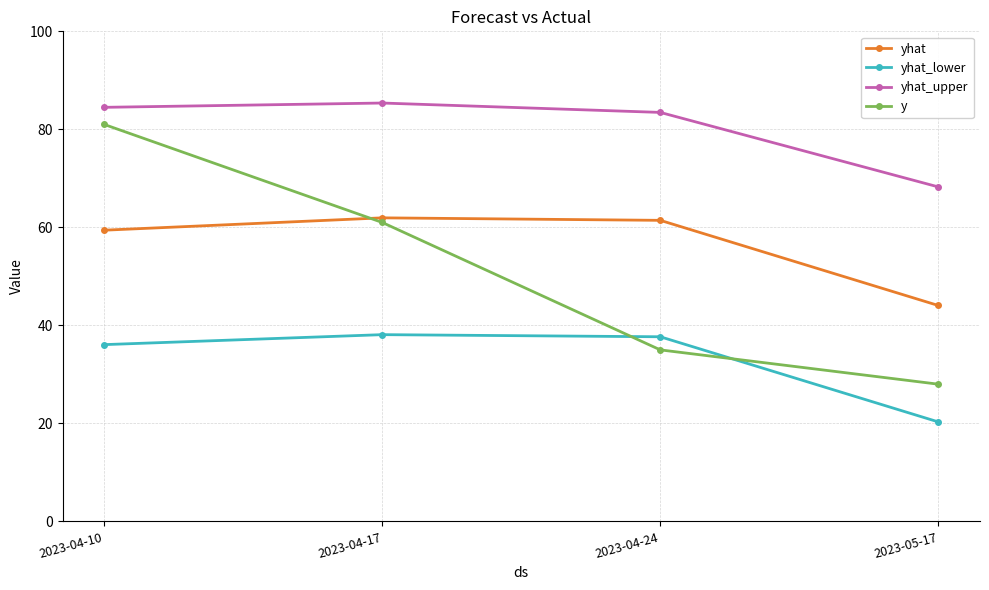

What is the sum of the y values at 2023-04-17 and 2023-04-24?

96.0